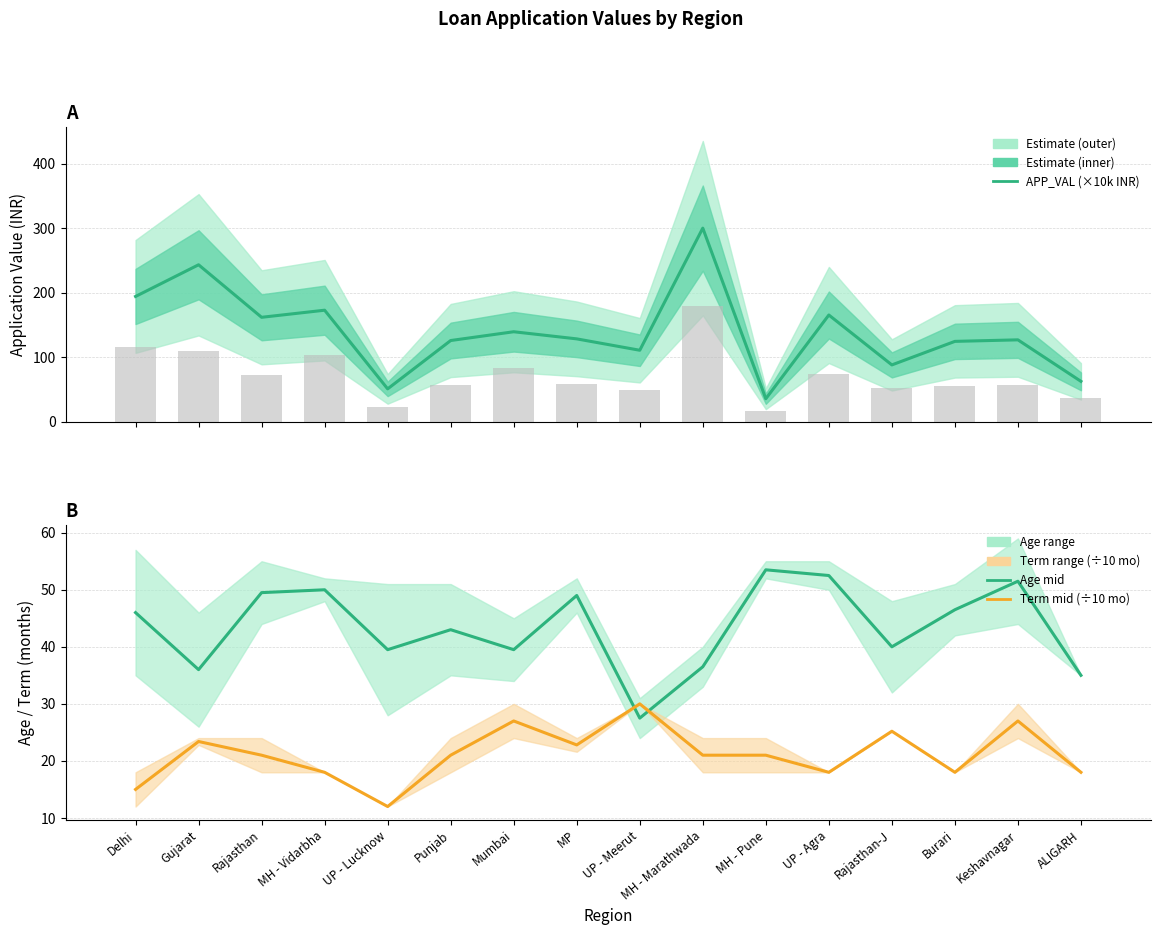

Are the bars horizontal?

No